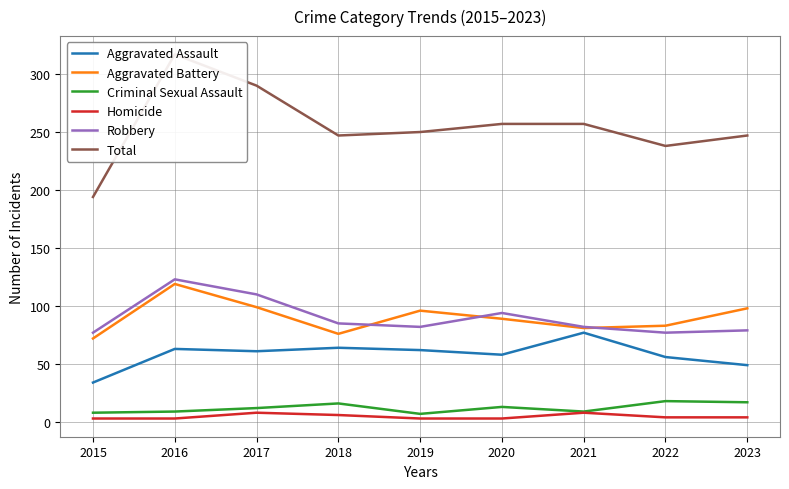

At how many categories does at least one series exceed 214?

8